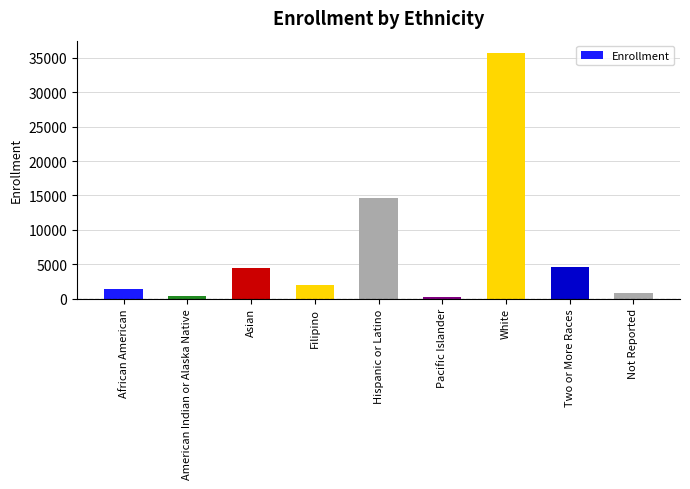

What is the difference between the values at Hispanic or Latino and American Indian or Alaska Native?

14215